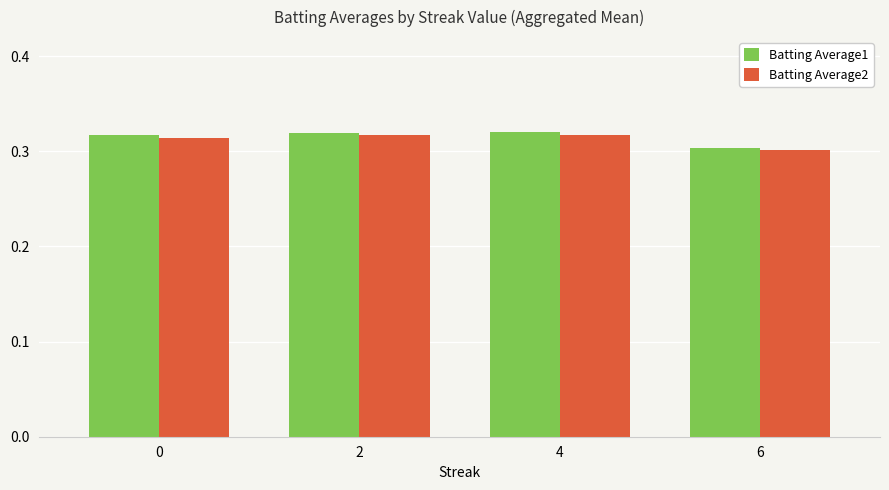

At how many categories does at least one series exceed 0?

4